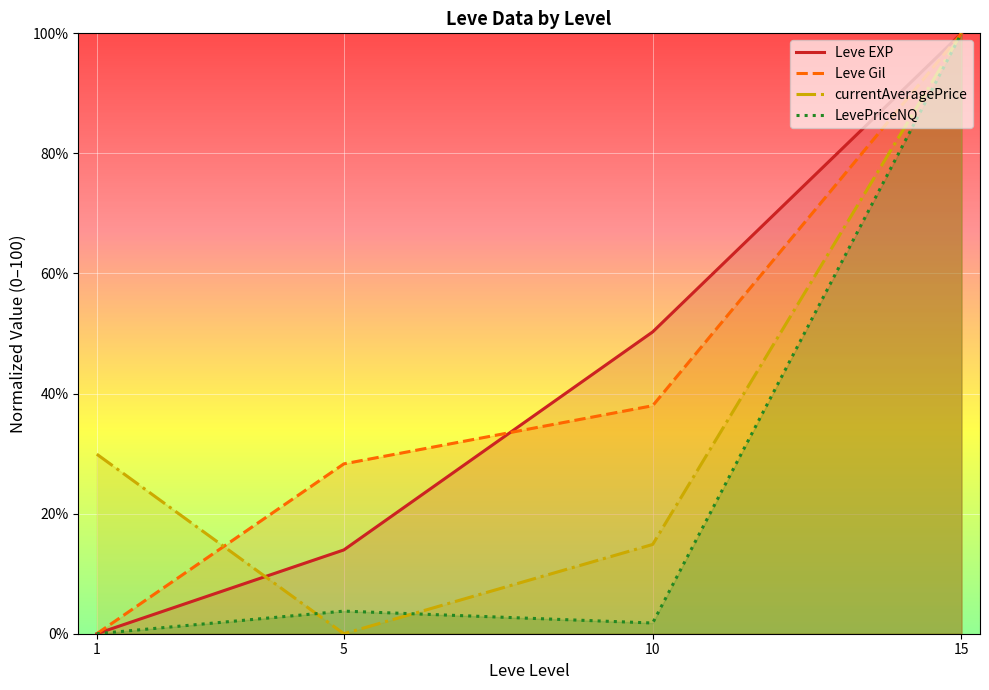

What is the average value of the Leve EXP series?

41.1